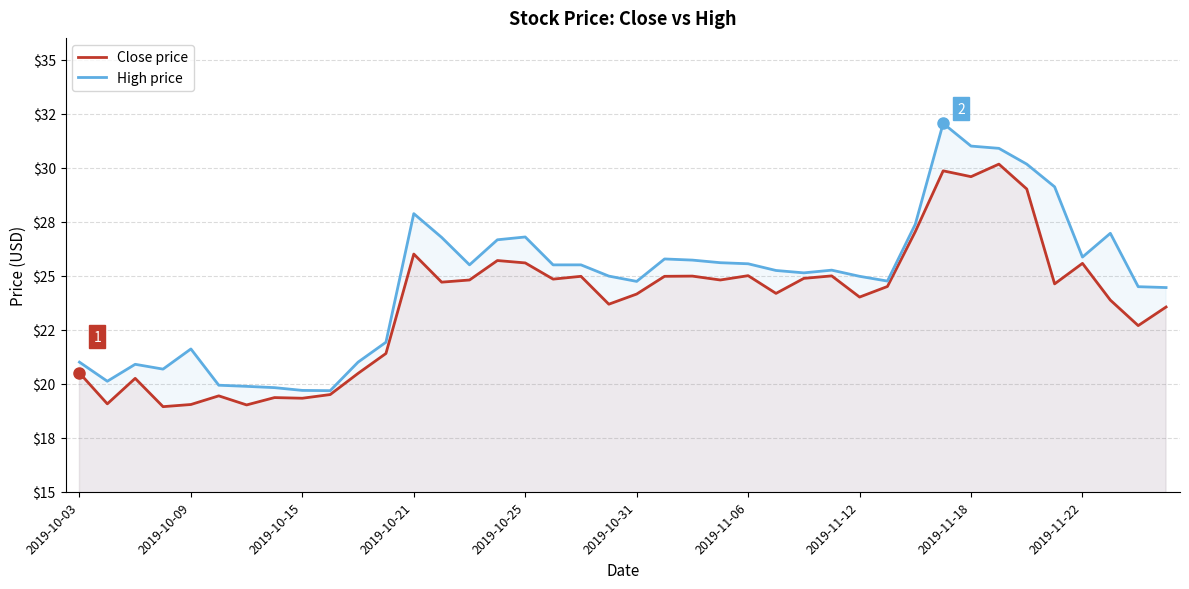

Is this an area chart (filled region under the line)?

No